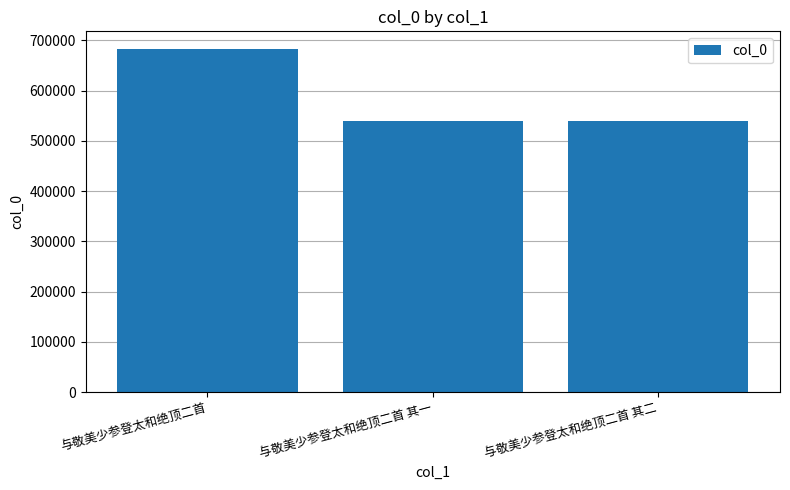

What is the ratio of the value at 与敬美少参登太和绝顶二首 to the value at 与敬美少参登太和绝顶二首 其二?

1.3